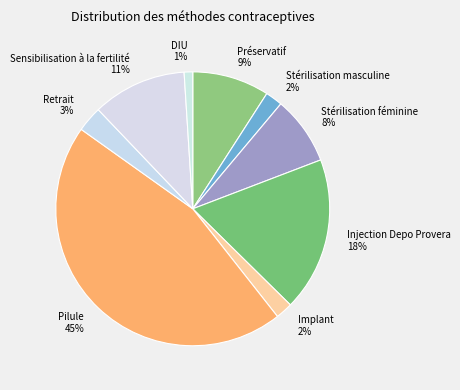

How many segments does this pie chart have?

9